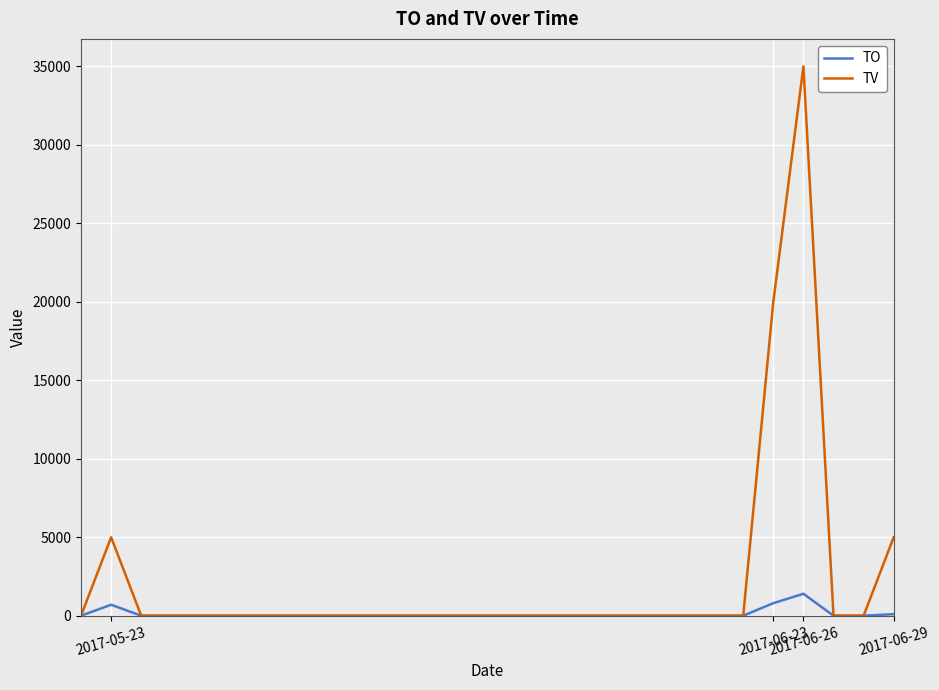

Does the chart have visible grid lines?

Yes